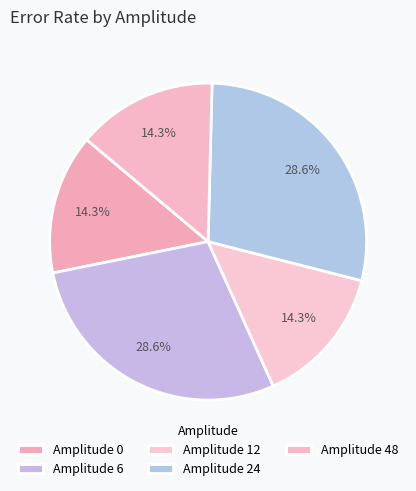

Do Amplitude 24 and Amplitude 48 together represent more than half of the pie?

No